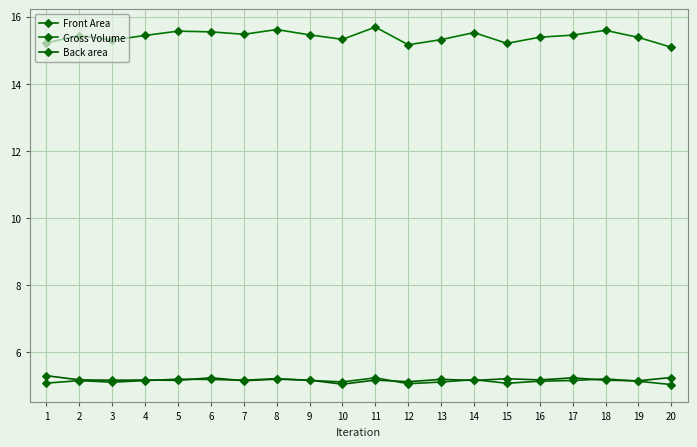

True or false: Gross Volume has a value of 15.6 at 5.

True